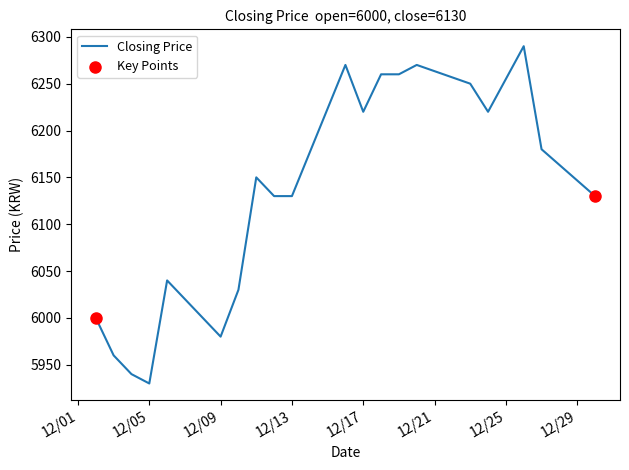

Which has a higher value, 2019/12/10 or 2019/12/20?

2019/12/20